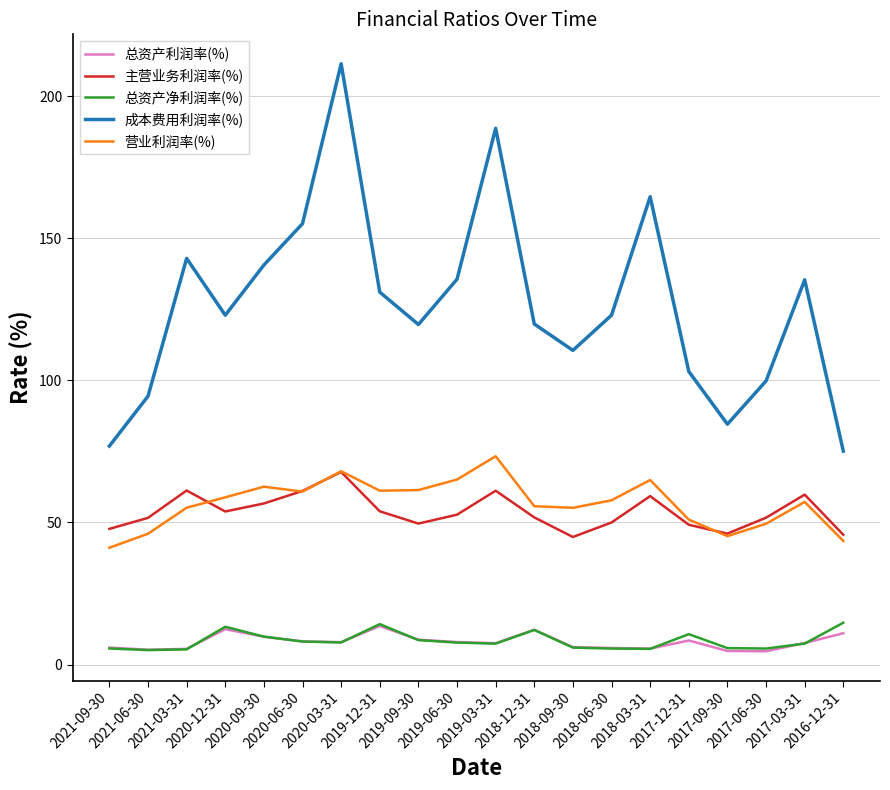

What is the maximum value shown in the chart?

211.4